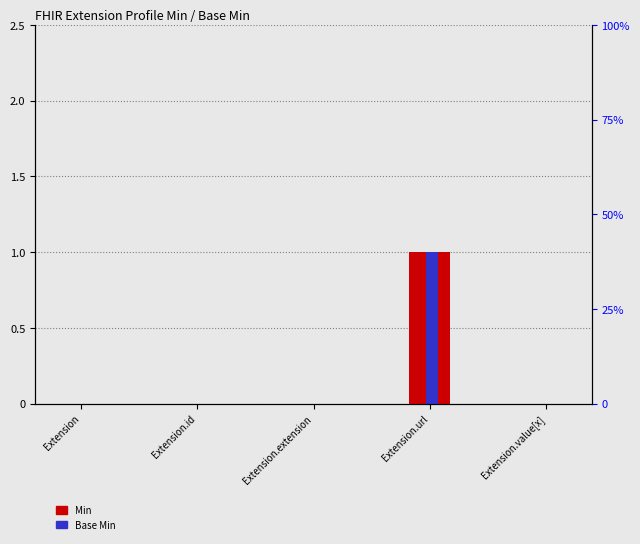

At how many categories does at least one series exceed 0?

1